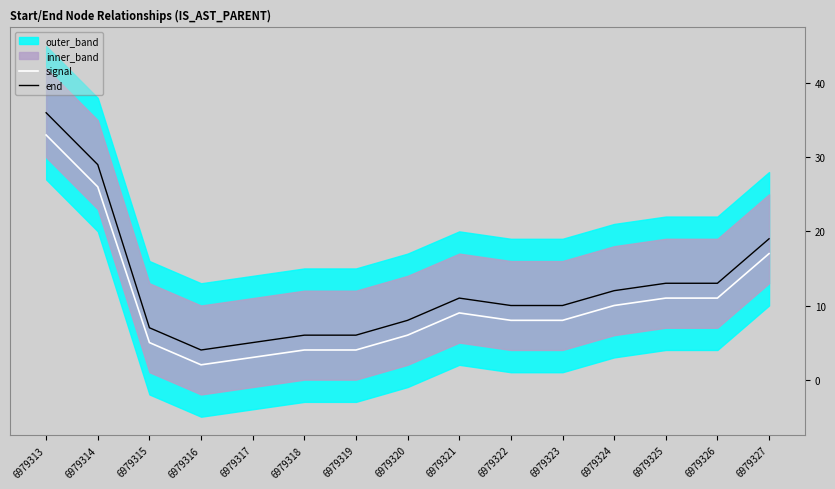

What is the difference between the maximum and minimum values in the signal series?

31